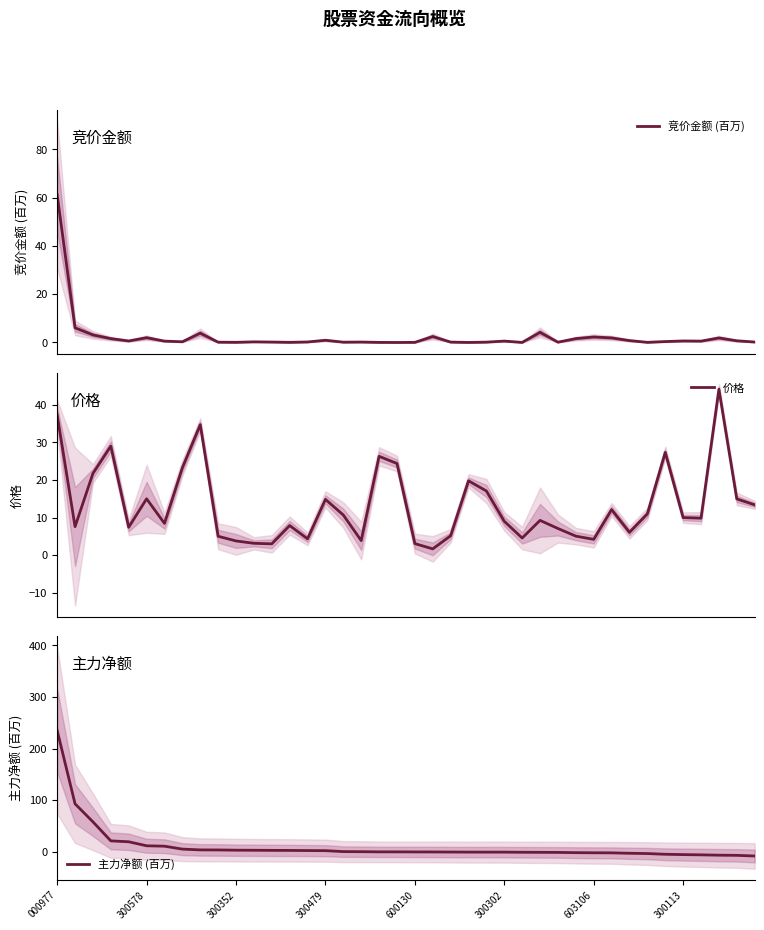

Reading right to left, extract all data points from this chart.

竞价金额 (百万): 0.2	0.7	1.9	0.6	0.6	0.4	0.1	0.8	1.9	2.3	1.6	0.1	4.2	0.0	0.6	0.1	0.0	0.2	2.5	0.0	0.0	0.0	0.2	0.1	0.9	0.2	0.1	0.2	0.3	0.1	0.1	3.9	0.3	0.6	2.0	0.6	1.6	3.1	6.1	61.2
价格: 13.4	15.0	44.2	9.9	10.0	27.4	11.0	6.1	12.2	4.2	5.1	7.1	9.3	4.6	9.0	17.1	19.8	5.2	1.7	3.1	24.4	26.3	3.9	10.7	14.9	4.4	7.9	3.0	3.2	3.8	5.1	34.7	23.3	8.5	15.0	7.5	29.0	21.8	7.6	37.3
主力净额 (百万): -8.0	-6.8	-6.4	-5.8	-5.3	-4.7	-3.3	-2.7	-1.9	-1.8	-1.5	-1.1	-0.9	-0.8	-0.5	-0.5	-0.5	-0.4	-0.2	-0.1	-0.0	0.0	0.3	0.5	2.3	2.5	2.8	2.9	3.1	3.3	3.7	3.8	5.3	11.0	11.8	19.5	21.3	58.1	93.1	235.3